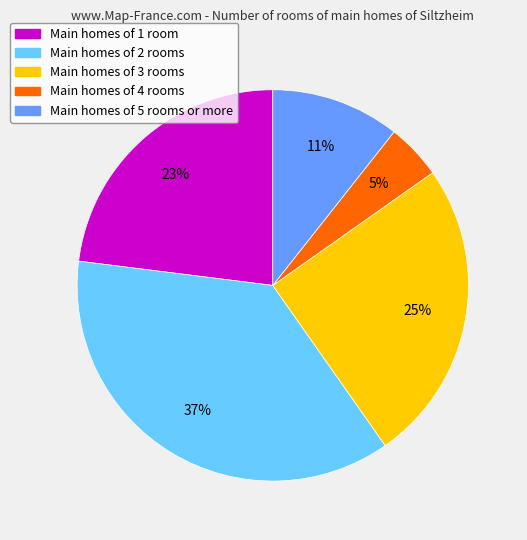

Is there a majority slice in this chart?

No